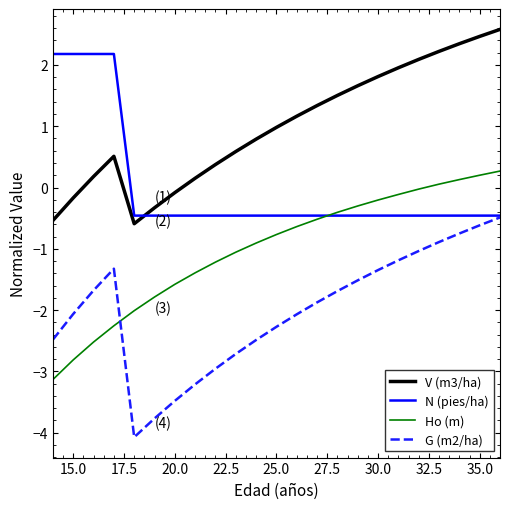

Rank the series by their average value, from lowest to highest.

G (m2/ha), Ho (m), N (pies/ha), V (m3/ha)